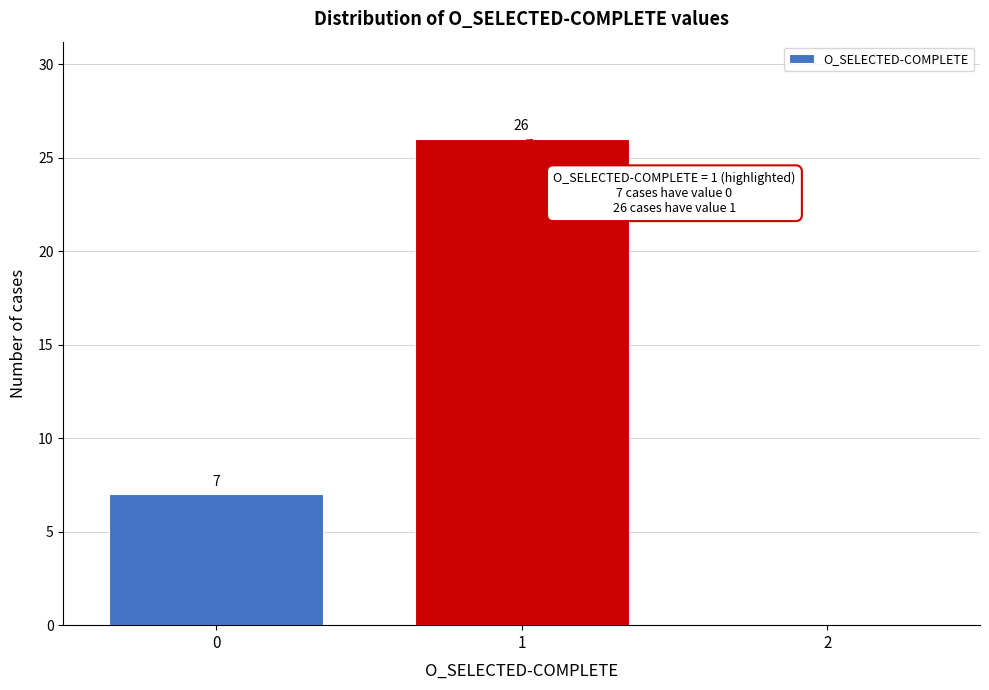

Reading left to right, what are all the values shown in this chart?

0=7	1=26	2=0